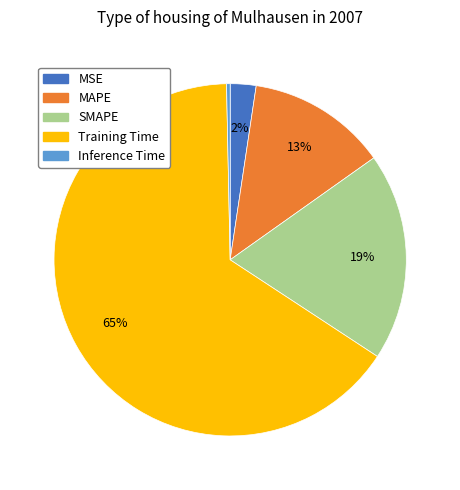

To the nearest percent, what portion does MSE represent?

2%